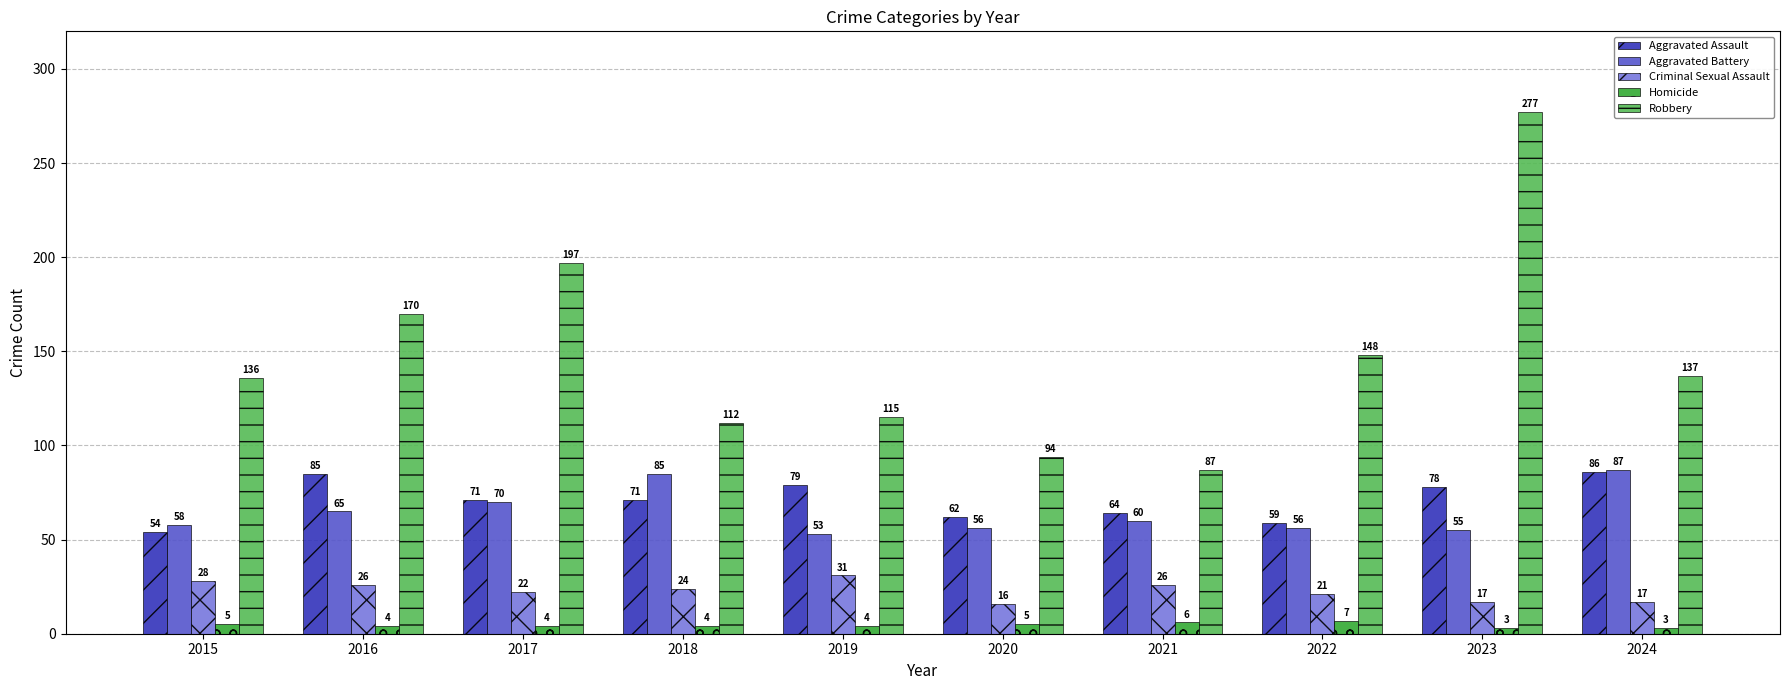

What value does the Criminal Sexual Assault series have at 2021, to the nearest 5?

25